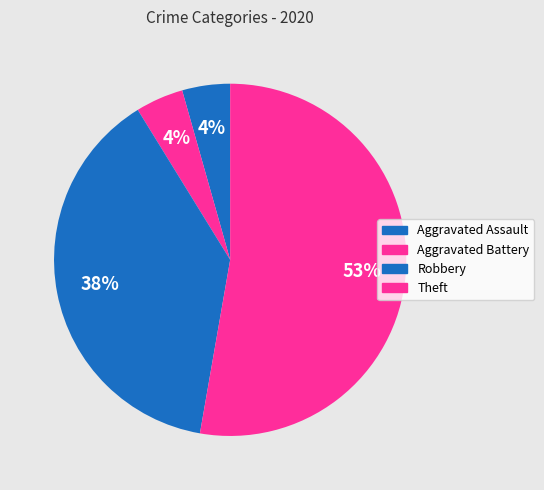

The Aggravated Assault slice represents 1% of the pie. True or false?

False